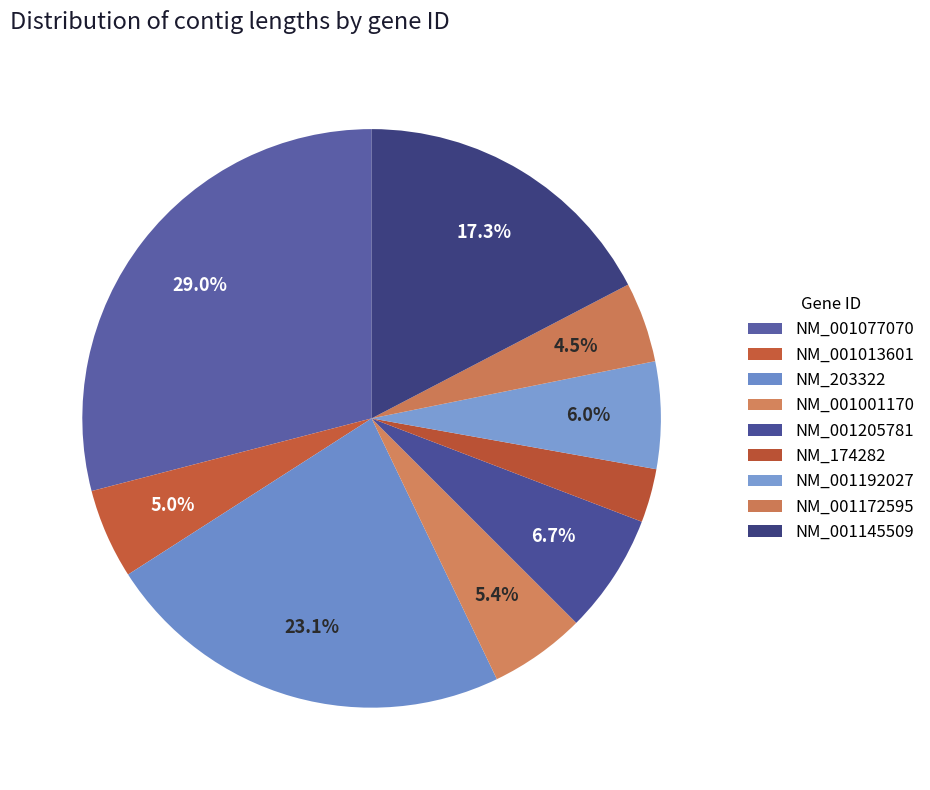

Which slice is the largest?

NM_001077070